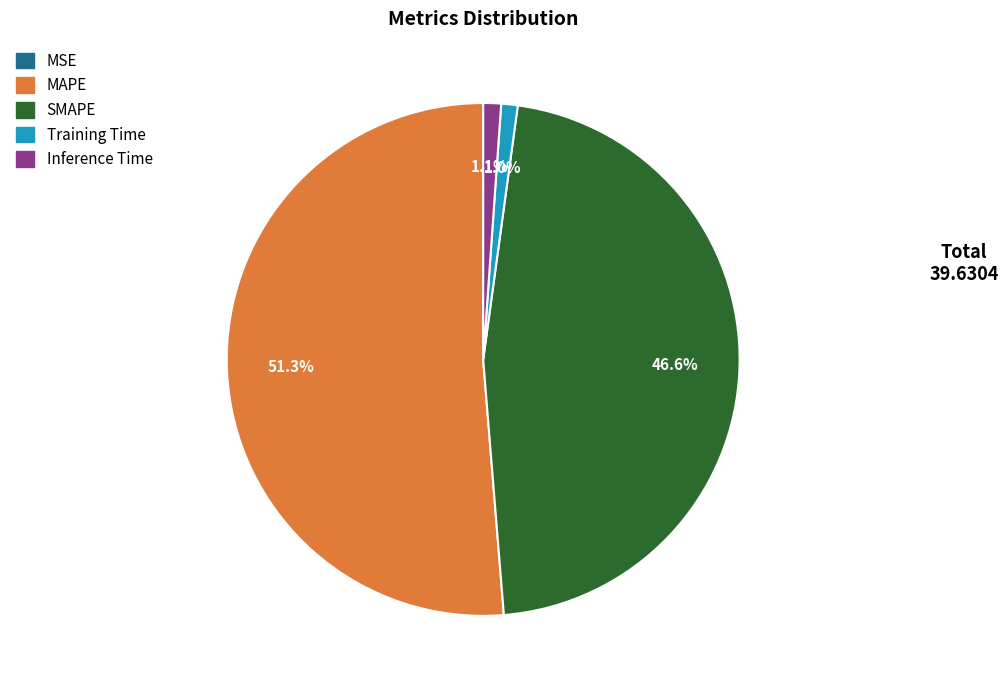

Which slice is the largest?

MAPE